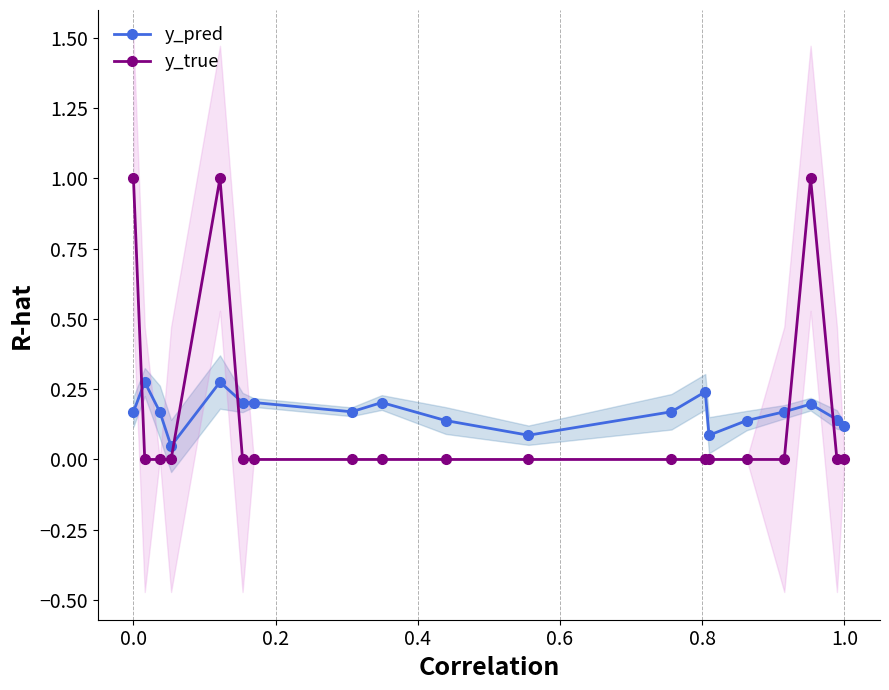

Is it true that y_pred equals 0.1 at 1.0?

True